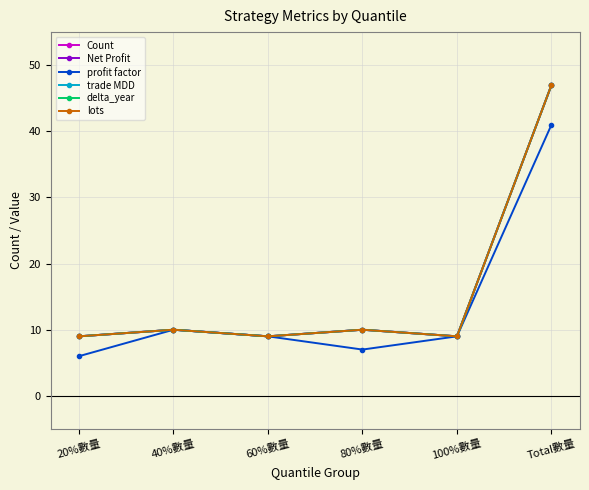

Which series changed the most between 20%數量 and 40%數量?

profit factor